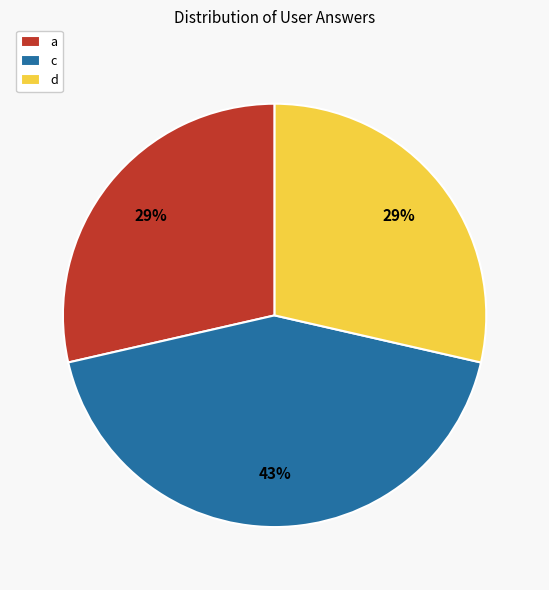

To the nearest percent, what is the difference between the c and d slice percentages?

14%